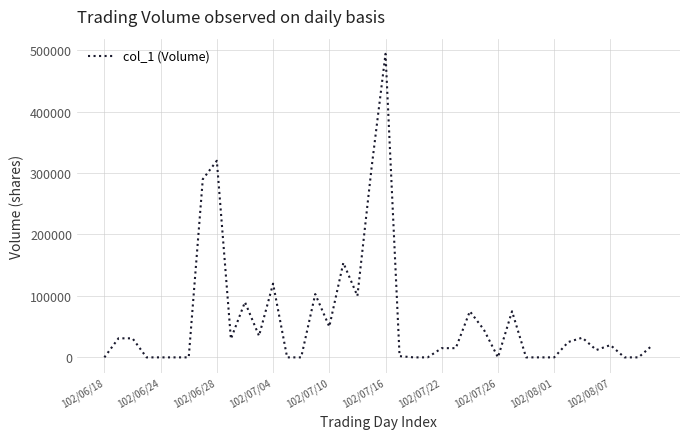

Is this an area chart (filled region under the line)?

No